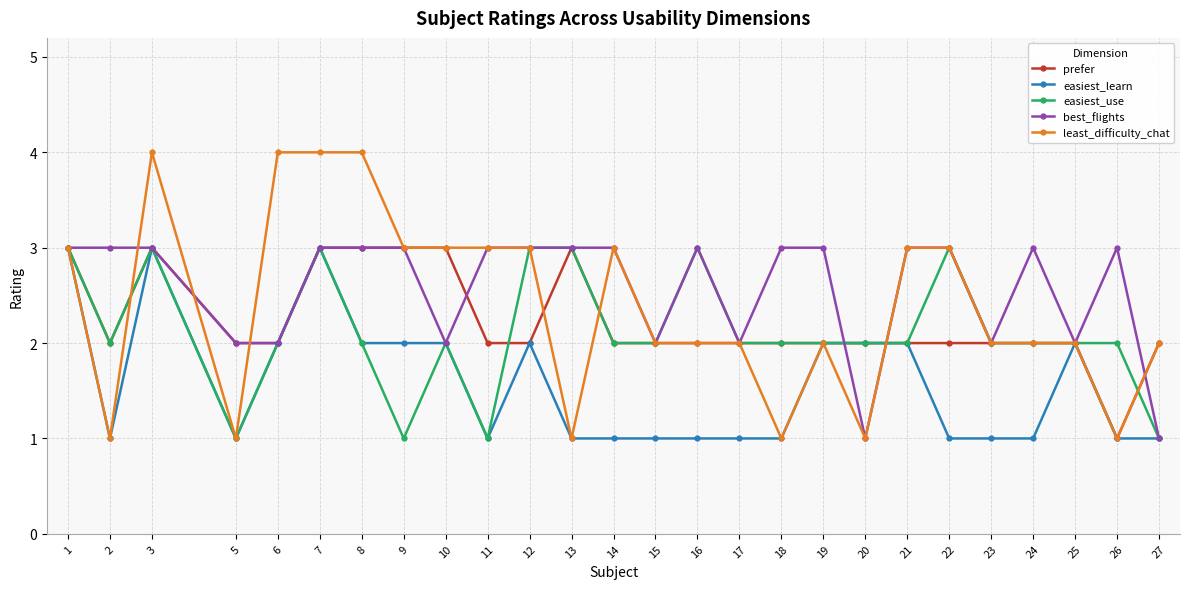

True or false: best_flights has a value of 0 at 27.

False